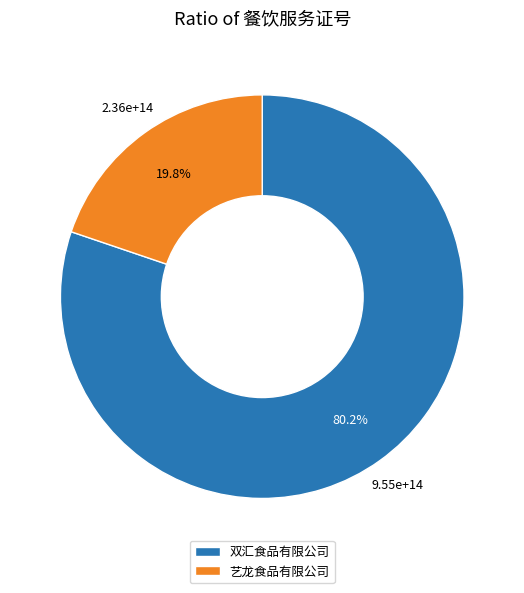

Which category has the smallest portion of the pie?

艺龙食品有限公司